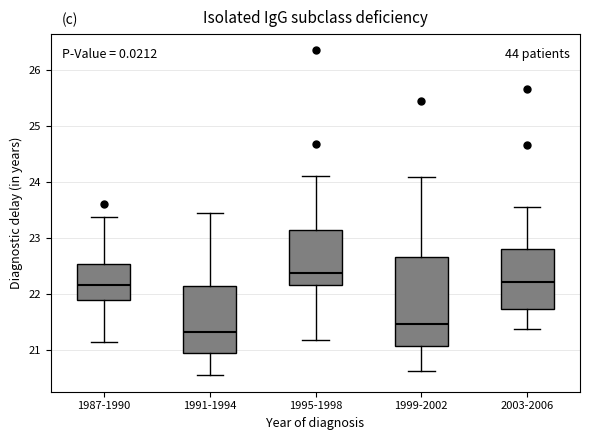

Reading left to right, transcribe this box plot: for each box, give where its median line is, the range the box spans, and where its two whiskers end, as read against the y-axis. The values are not printed on the chart, so give them approximately, as read against the axis.

1987-1990: median 22.1, box 21.9 to 22.5, whiskers 21.1 to 23.4
1991-1994: median 21.3, box 20.9 to 22.1, whiskers 20.5 to 23.4
1995-1998: median 22.4, box 22.2 to 23.1, whiskers 21.2 to 24.1
1999-2002: median 21.5, box 21.1 to 22.6, whiskers 20.6 to 24.1
2003-2006: median 22.2, box 21.7 to 22.8, whiskers 21.4 to 23.5